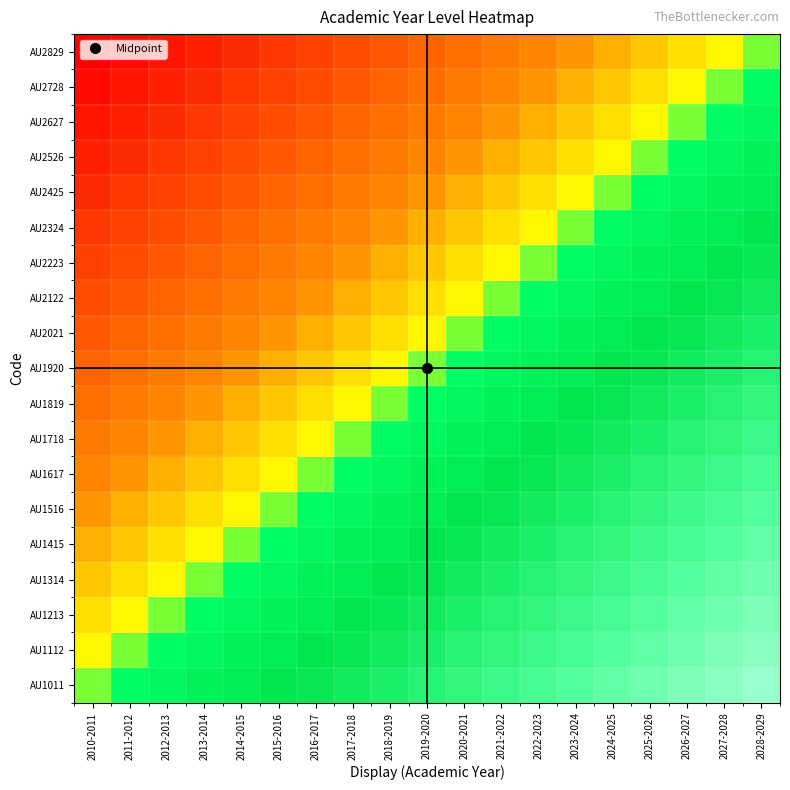

Between 2020-2021 and 2010-2011, which is larger?

2020-2021